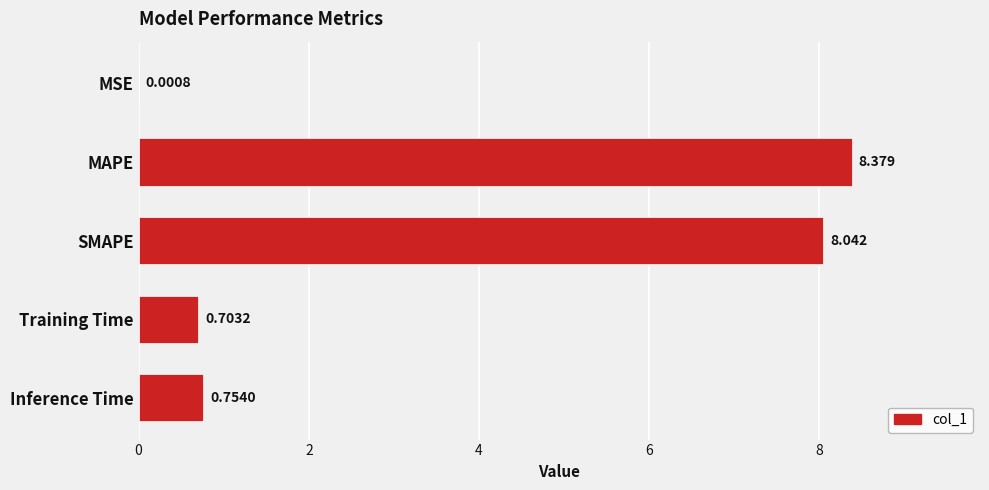

At which category does the chart reach its peak across all series?

MAPE